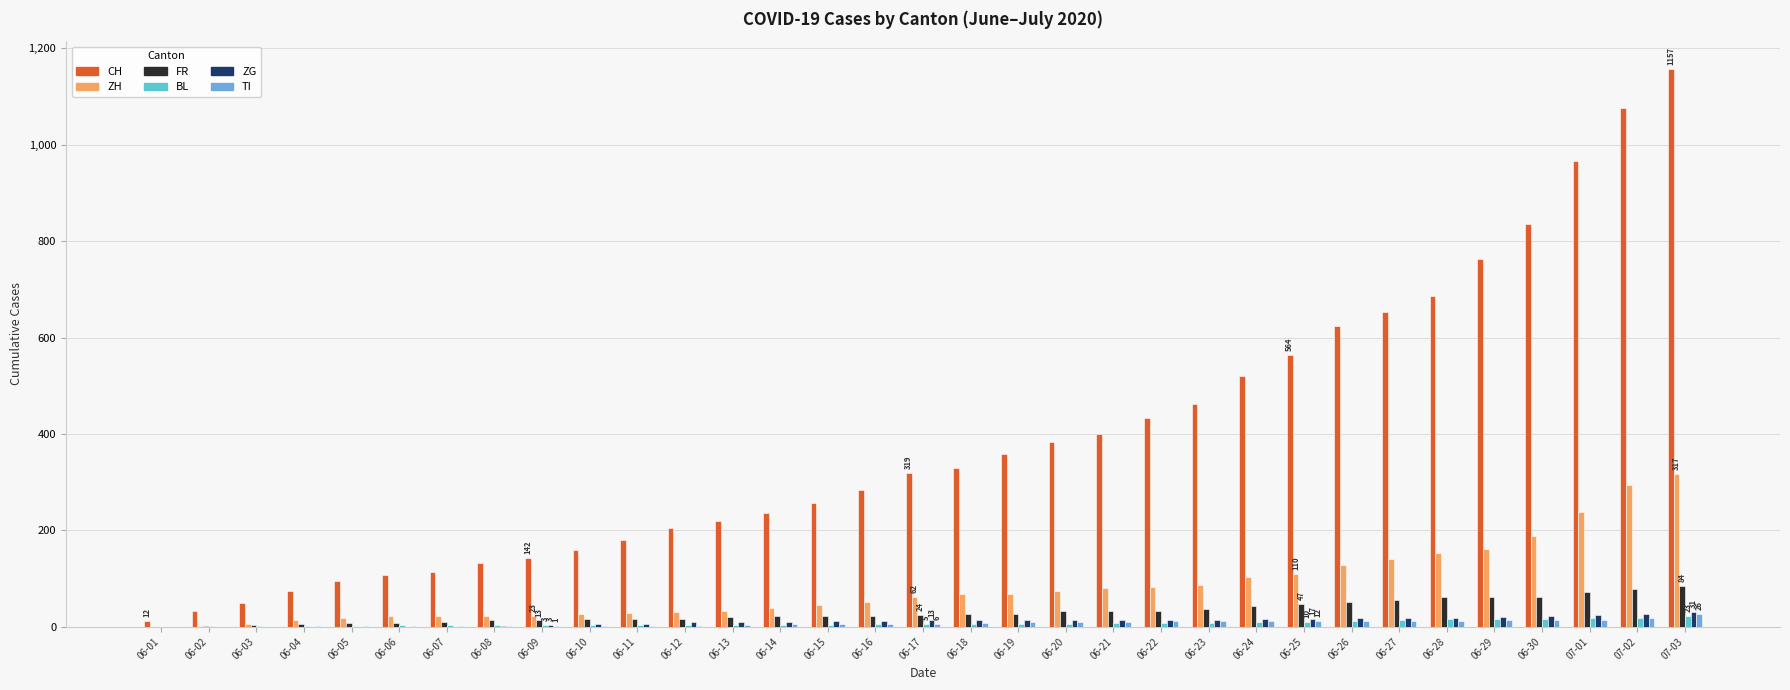

How many groups of bars are there?

33